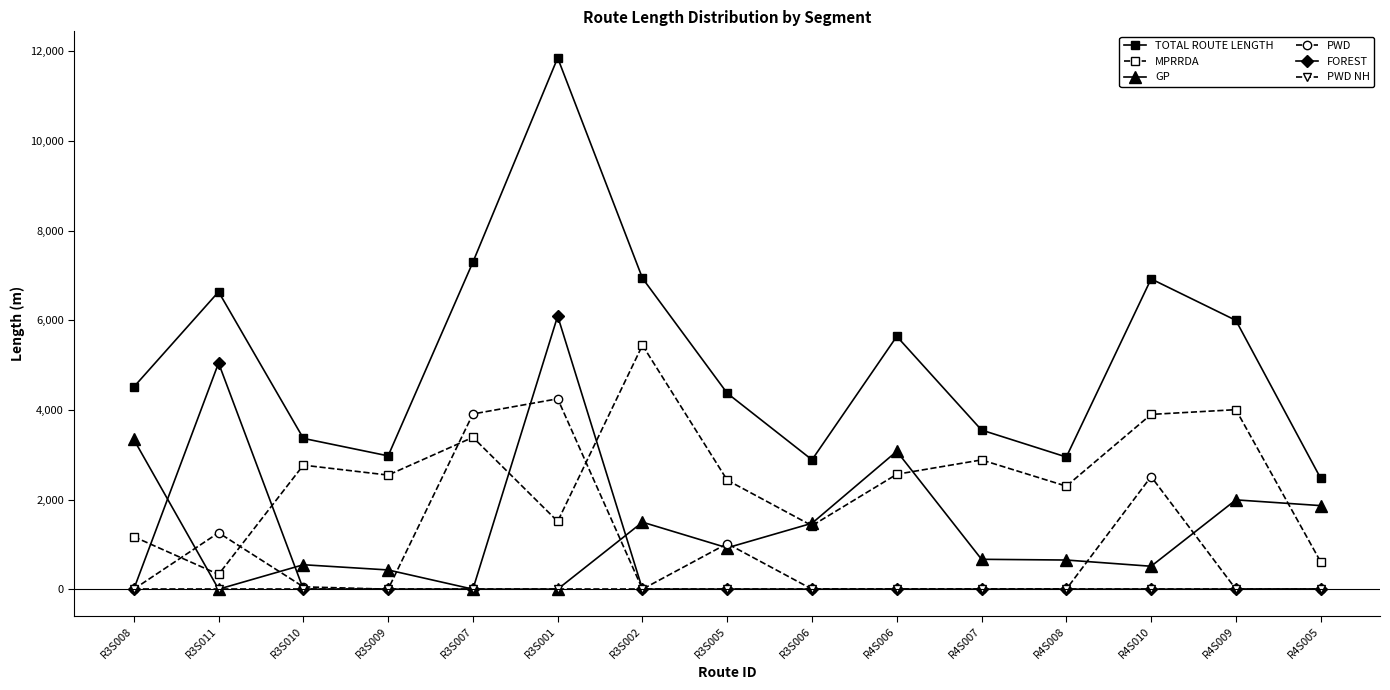

What is the difference between the maximum and minimum values in the MPRRDA series?

5114.6